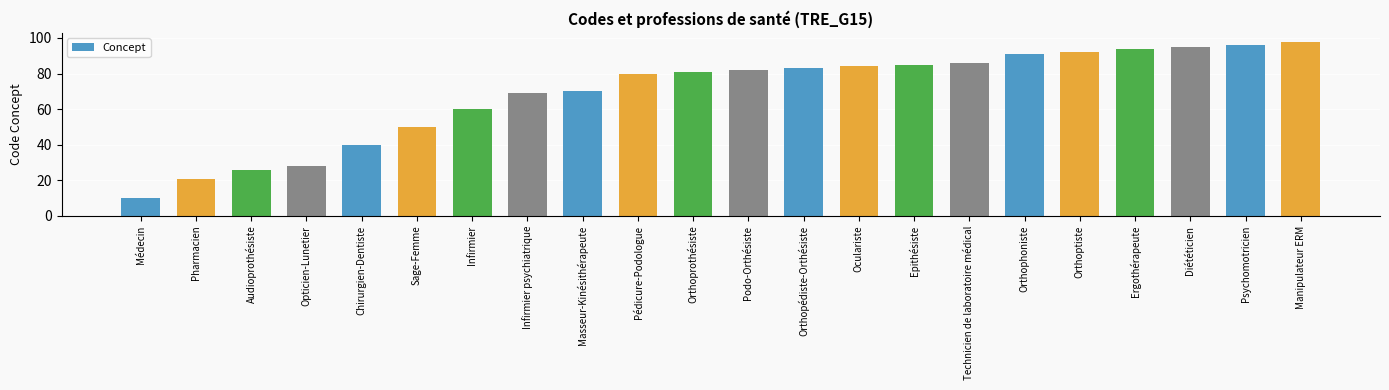

Read the value at Orthophoniste.

91